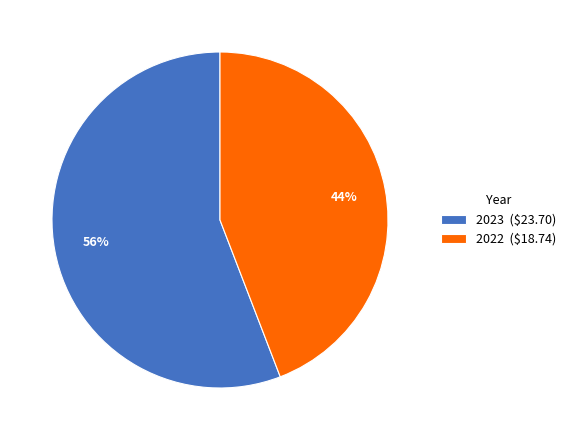

To the nearest percent, what is the combined percentage of 2023 and 2022?

100%